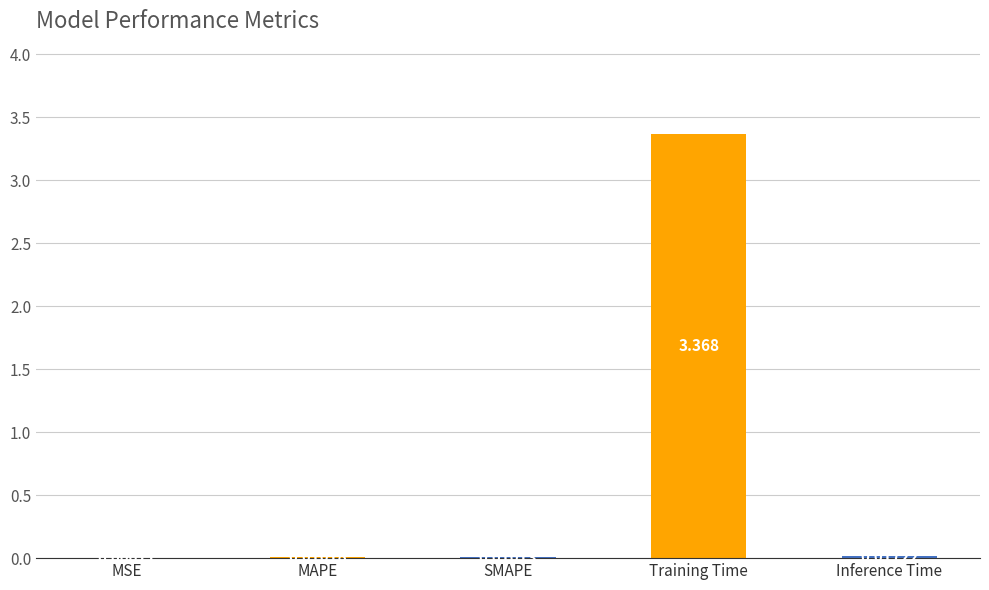

Between MSE and MAPE, which is larger?

MAPE